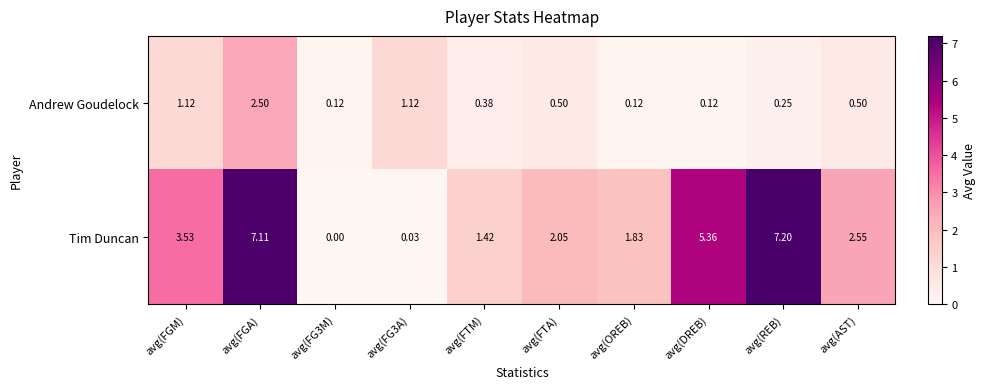

At which category is the sum across all series the highest?

avg(FGA)